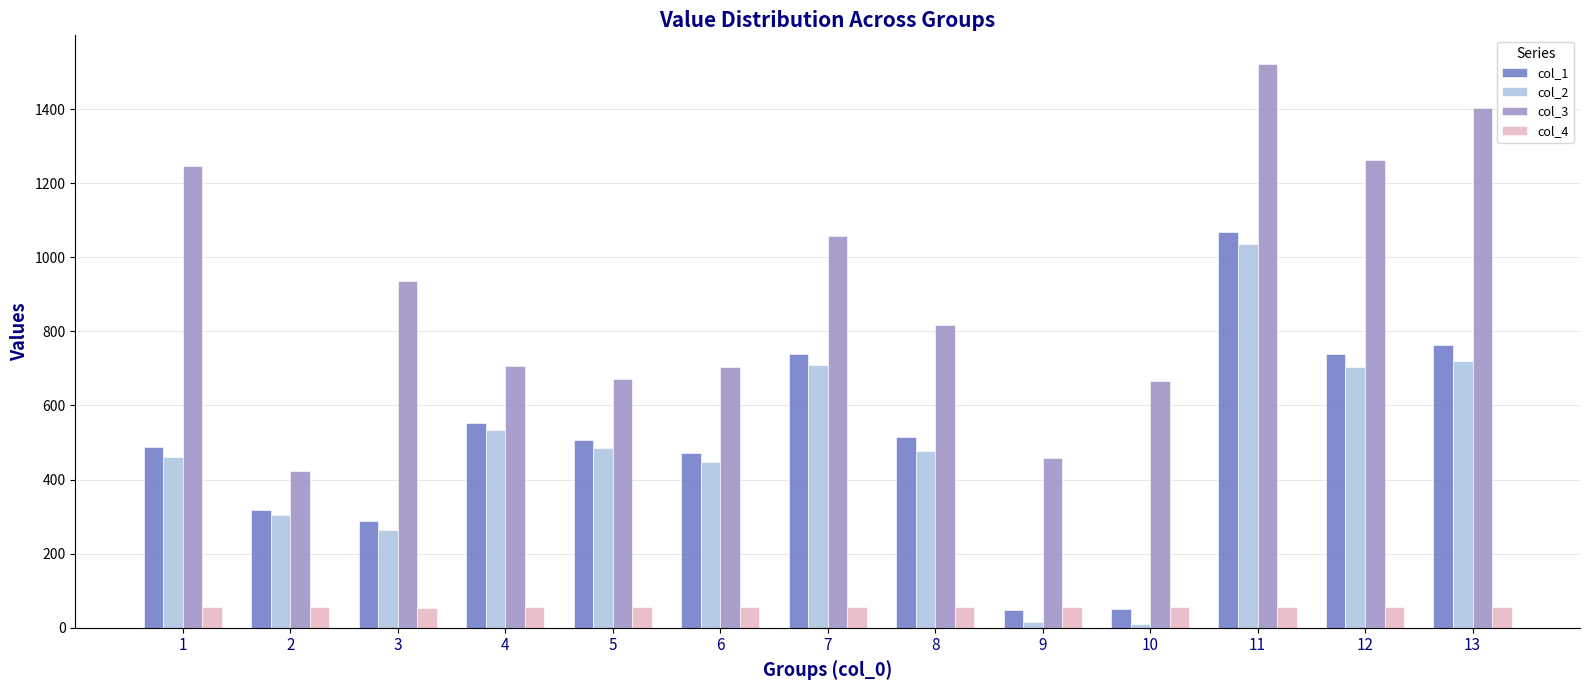

Which category has the highest value in the col_3 series?

11